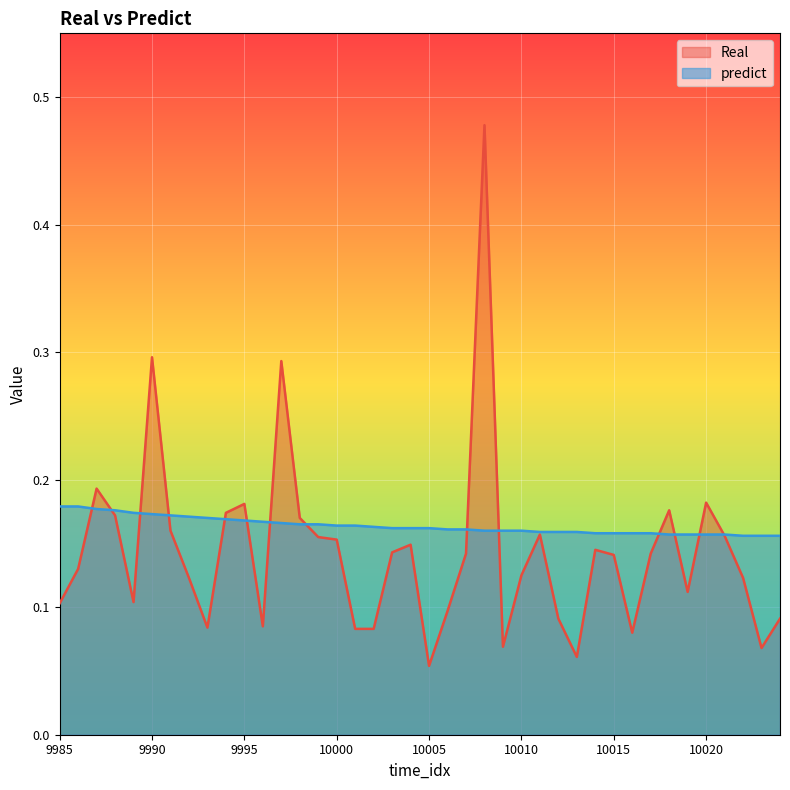

Which series has the largest total across all categories?

predict